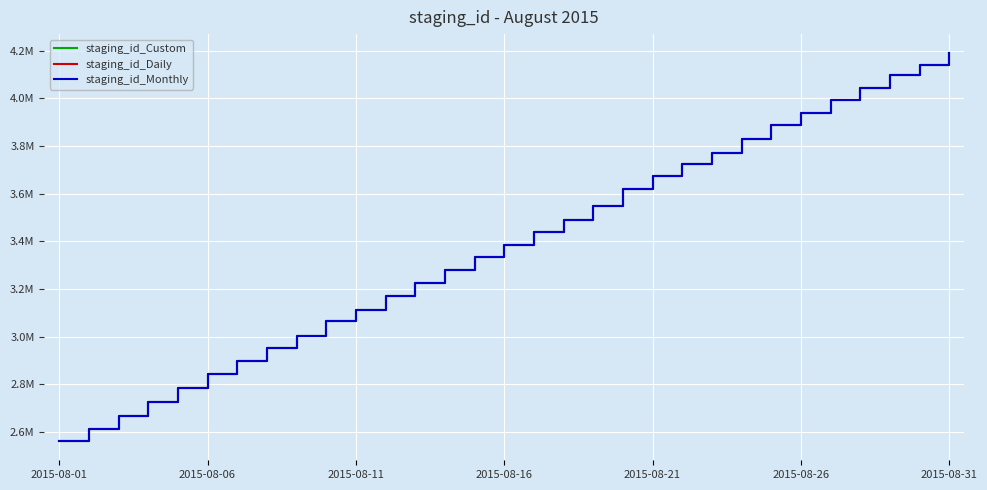

Which category has the highest value across all series?

2015-08-31